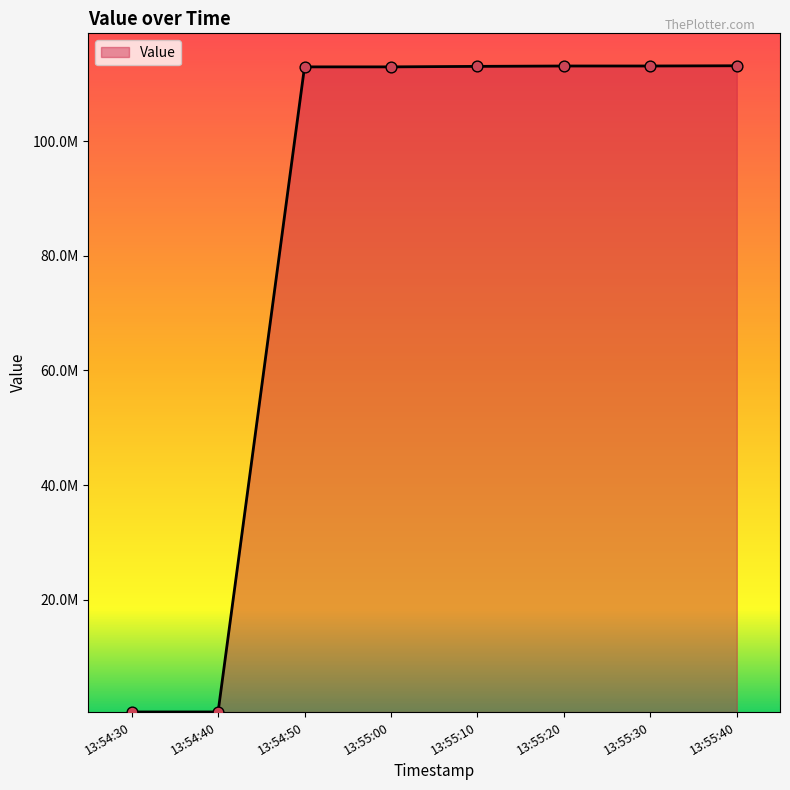

What is the change in value from 13:55:10 to 13:55:30?

+65249